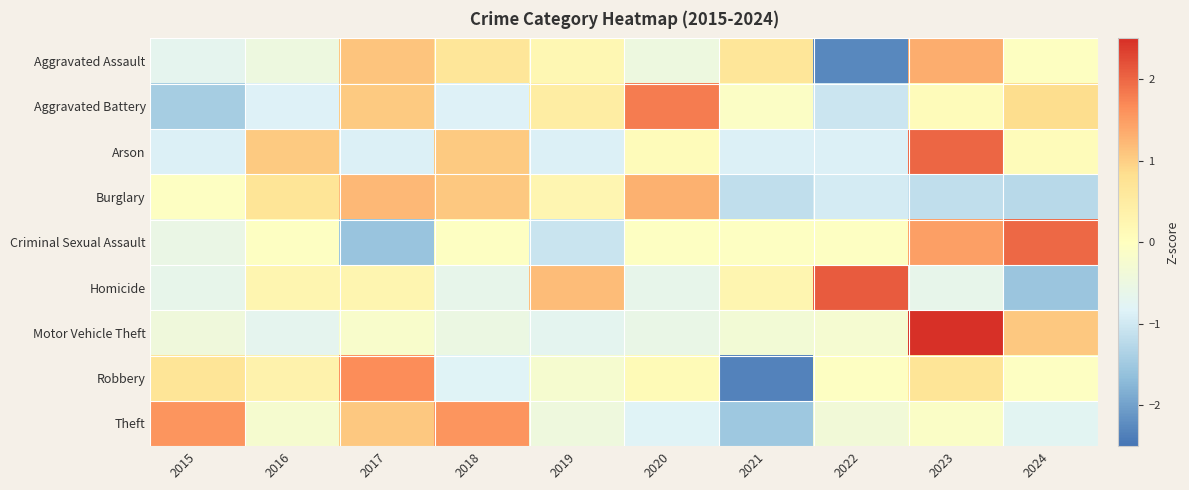

Reading left to right, what are all the values shown in this chart?

Aggravated Assault: 2015=-0.7	2016=-0.5	2017=1.1	2018=0.7	2019=0.2	2020=-0.5	2021=0.7	2022=-2.3	2023=1.3	2024=-0.0
Aggravated Battery: 2015=-1.4	2016=-0.9	2017=1.0	2018=-0.9	2019=0.5	2020=1.8	2021=-0.1	2022=-1.0	2023=0.1	2024=0.9
Arson: 2015=-0.9	2016=1.1	2017=-0.9	2018=1.1	2019=-0.9	2020=0.1	2021=-0.9	2022=-0.9	2023=2.0	2024=0.1
Burglary: 2015=-0.0	2016=0.7	2017=1.2	2018=1.1	2019=0.3	2020=1.3	2021=-1.2	2022=-0.9	2023=-1.2	2024=-1.2
Criminal Sexual Assault: 2015=-0.6	2016=-0.1	2017=-1.6	2018=-0.1	2019=-1.1	2020=-0.1	2021=-0.1	2022=-0.1	2023=1.5	2024=2.0
Homicide: 2015=-0.6	2016=0.3	2017=0.3	2018=-0.6	2019=1.2	2020=-0.6	2021=0.3	2022=2.1	2023=-0.6	2024=-1.5
Motor Vehicle Theft: 2015=-0.4	2016=-0.7	2017=-0.2	2018=-0.5	2019=-0.7	2020=-0.6	2021=-0.3	2022=-0.3	2023=2.6	2024=1.1
Robbery: 2015=0.7	2016=0.3	2017=1.6	2018=-0.8	2019=-0.2	2020=0.1	2021=-2.3	2022=-0.1	2023=0.7	2024=-0.1
Theft: 2015=1.6	2016=-0.2	2017=1.1	2018=1.6	2019=-0.4	2020=-0.8	2021=-1.5	2022=-0.4	2023=-0.1	2024=-0.7